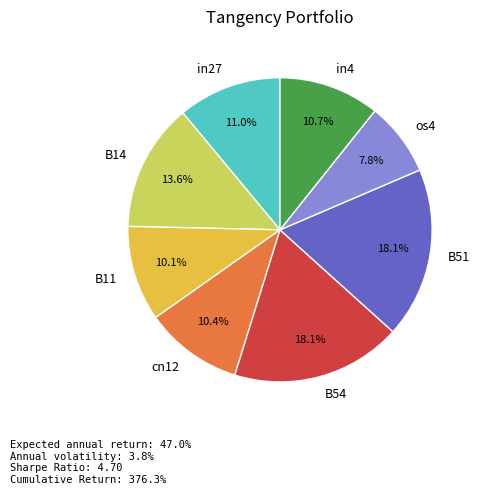

Count the number of slices in the pie.

8